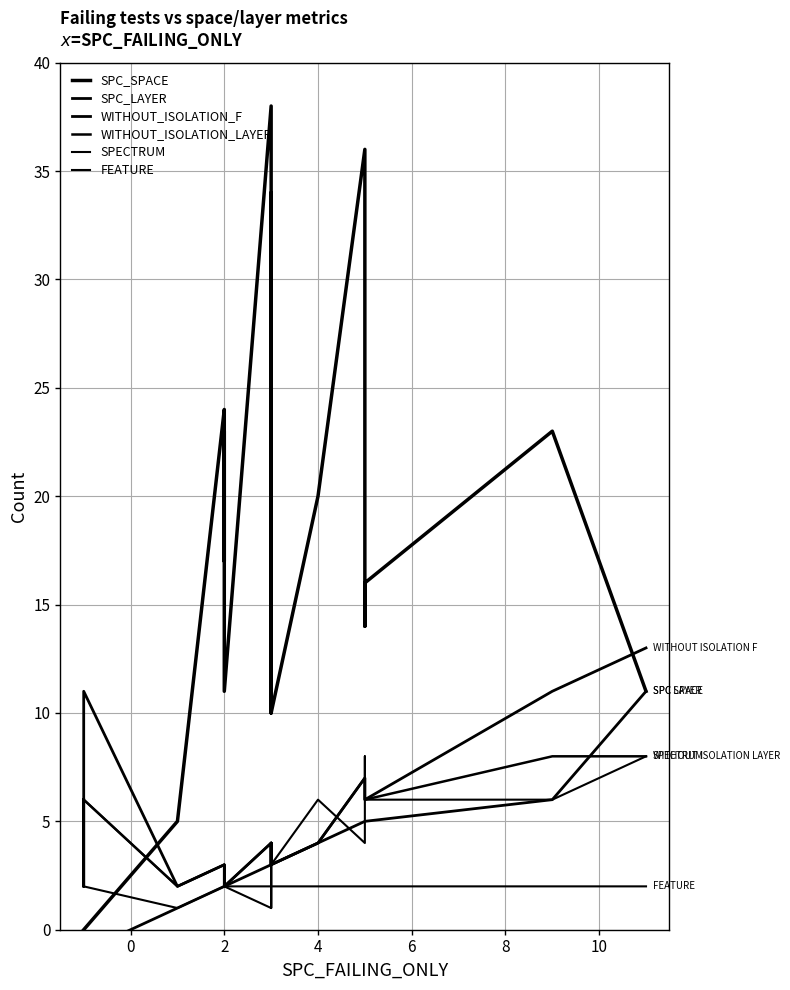

Is it true that FEATURE equals 1 at 4?

False